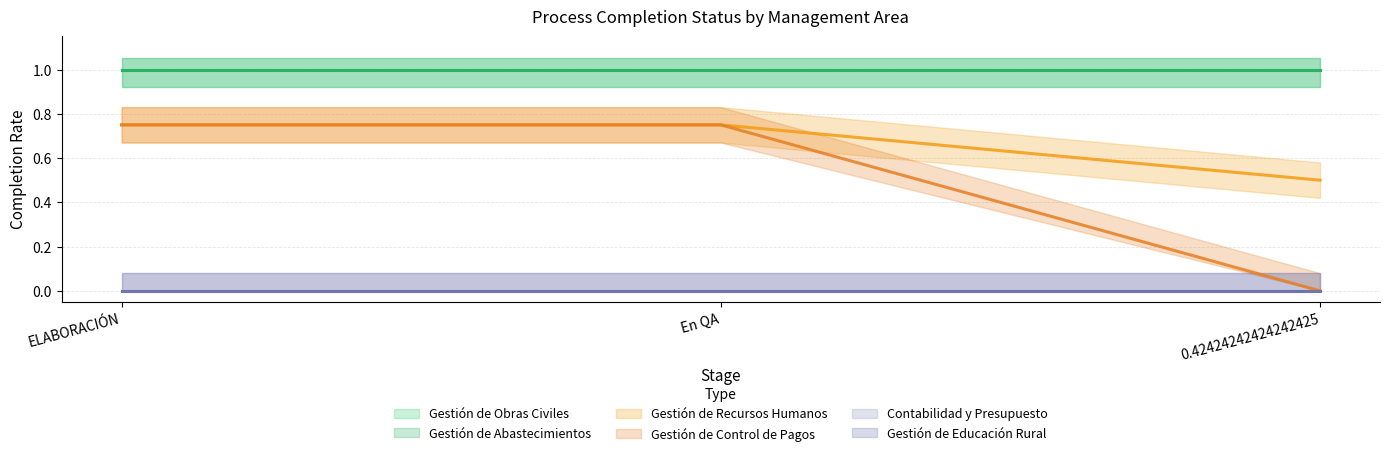

How many lines are shown in the chart?

6